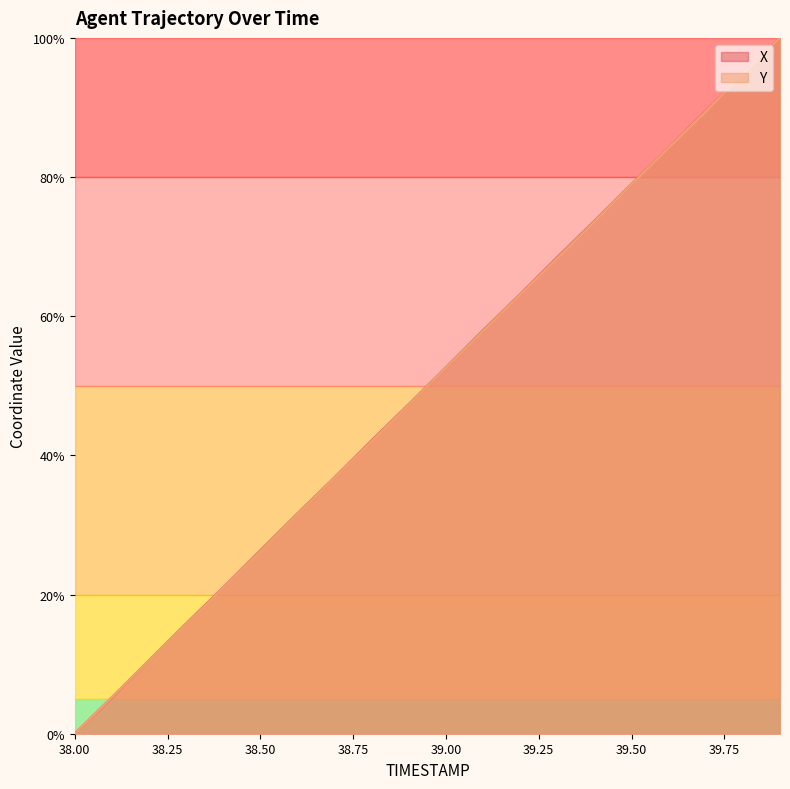

Reading left to right, list all the values displayed in this chart.

X: 0.0	5.2	10.5	15.8	21.0	26.3	31.6	36.8	42.1	47.3	52.7	58.0	63.2	68.5	73.7	79.0	84.2	89.5	94.7	100.0
Y: 0.0	5.2	10.5	15.7	21.0	26.2	31.6	36.8	42.0	47.3	52.6	57.9	63.1	68.3	73.6	78.9	84.2	89.4	94.8	100.0